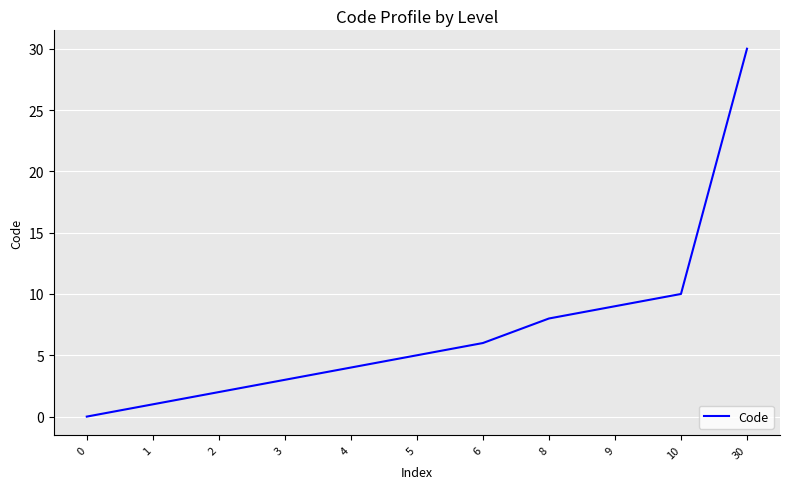

The value at 3 is 4. True or false?

False